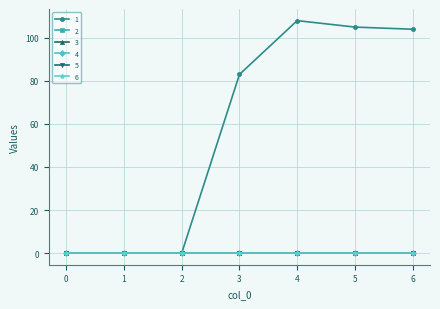

Between 5 and 0, which is larger?

5